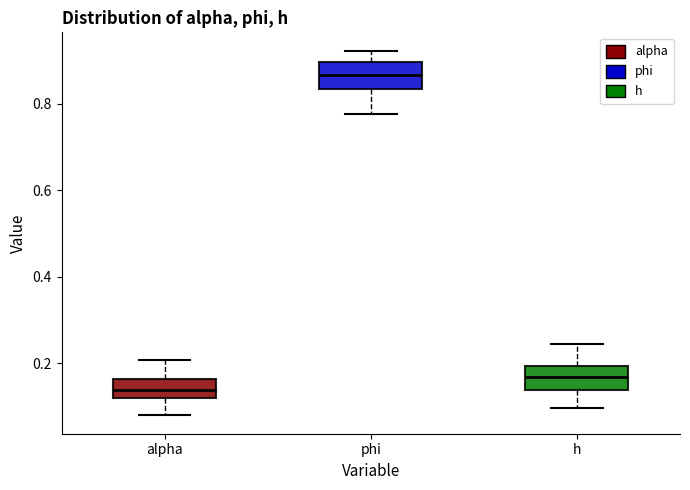

Which box has the lowest median line?

alpha